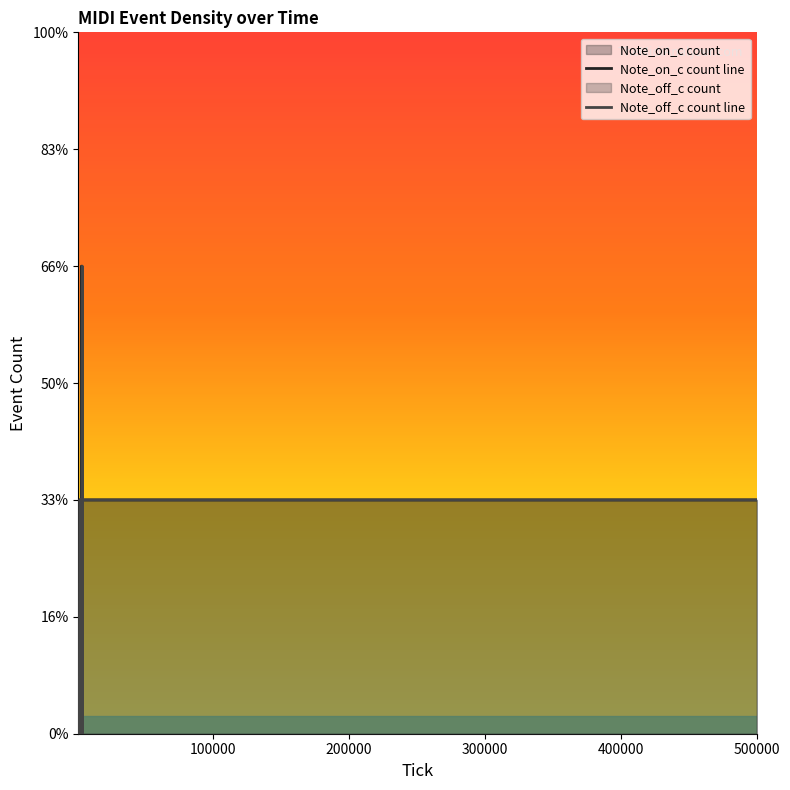

Does the chart display data point markers on the line(s)?

No